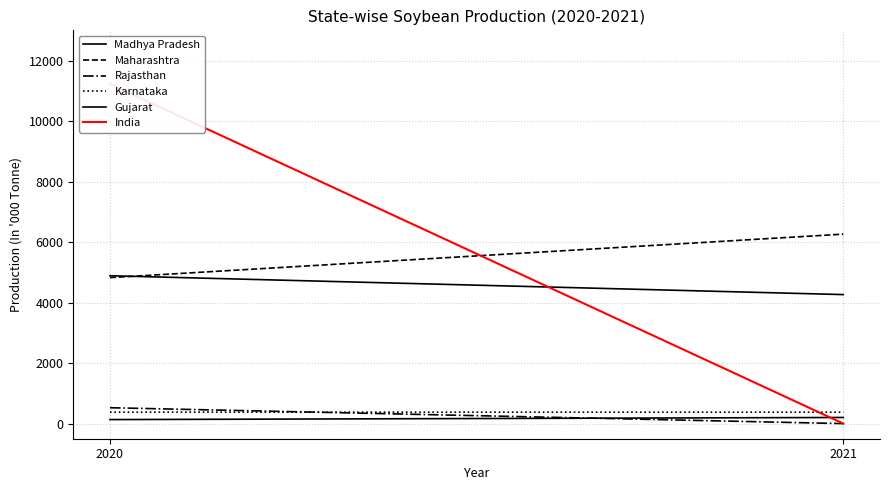

What are all the series names shown in the legend?

Madhya Pradesh, Maharashtra, Rajasthan, Karnataka, Gujarat, India